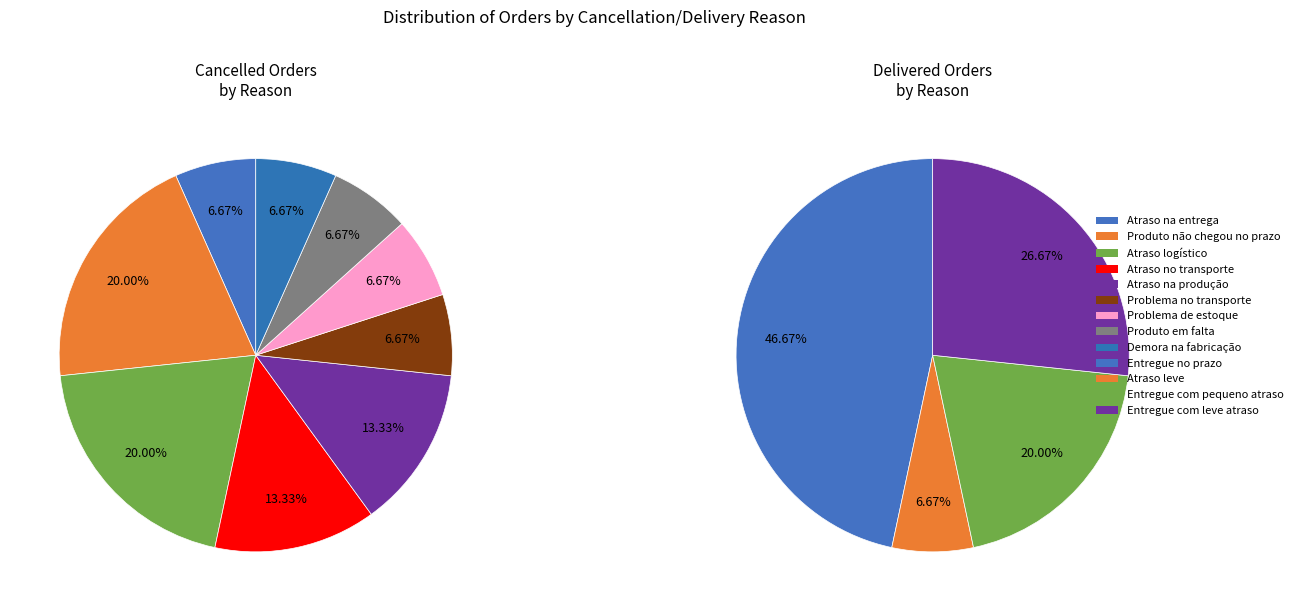

Which has a higher value, Demora na fabricação or Atraso logístico?

Atraso logístico